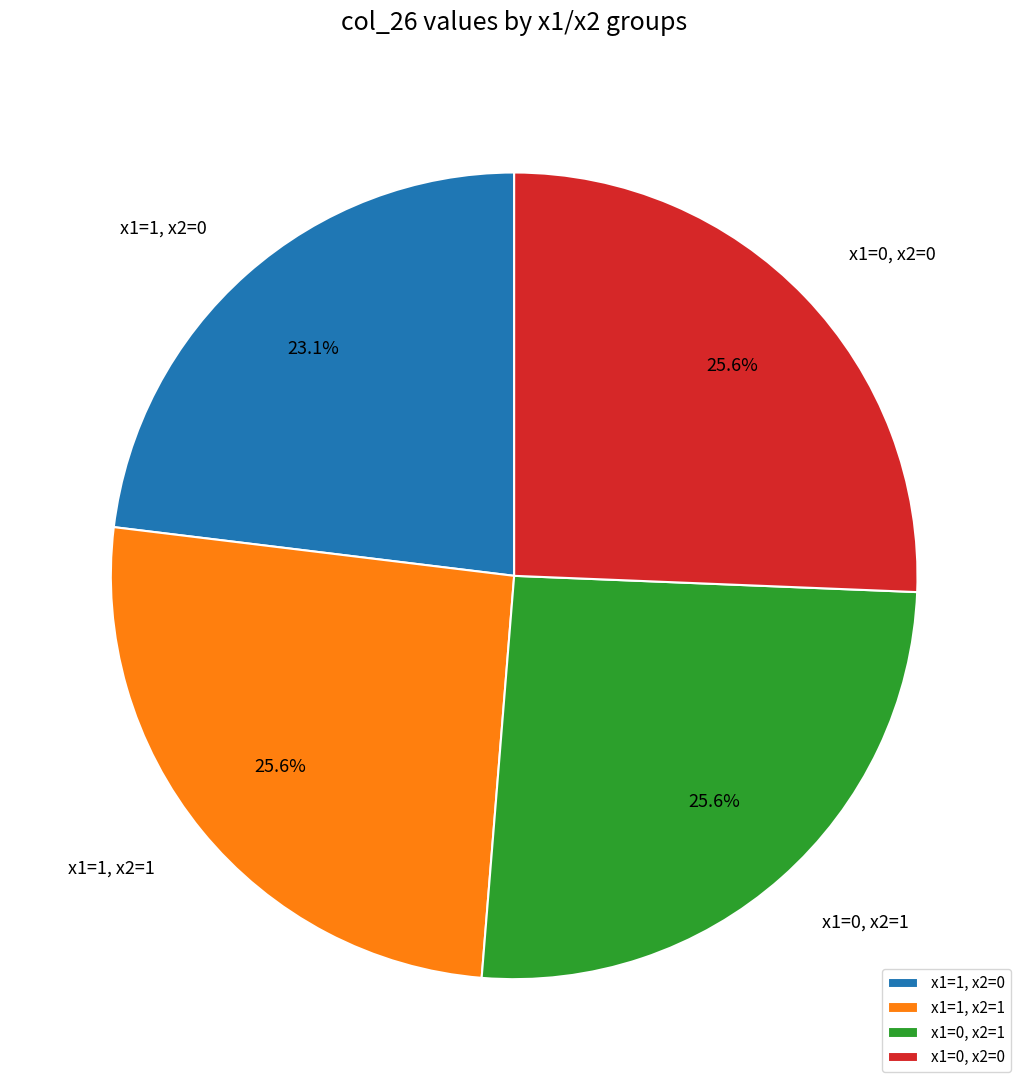

Which category has the smallest portion of the pie?

x1=1, x2=0